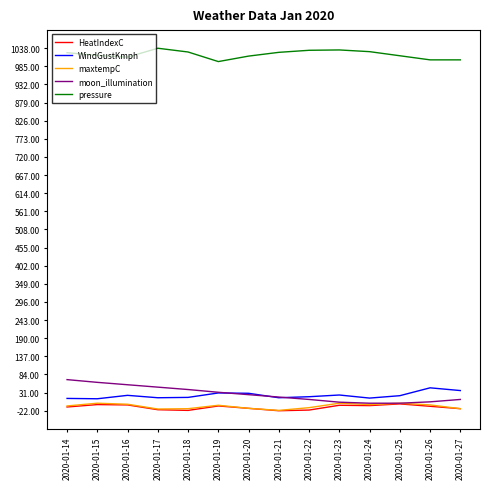

What is the highest value of the WindGustKmph series?

45